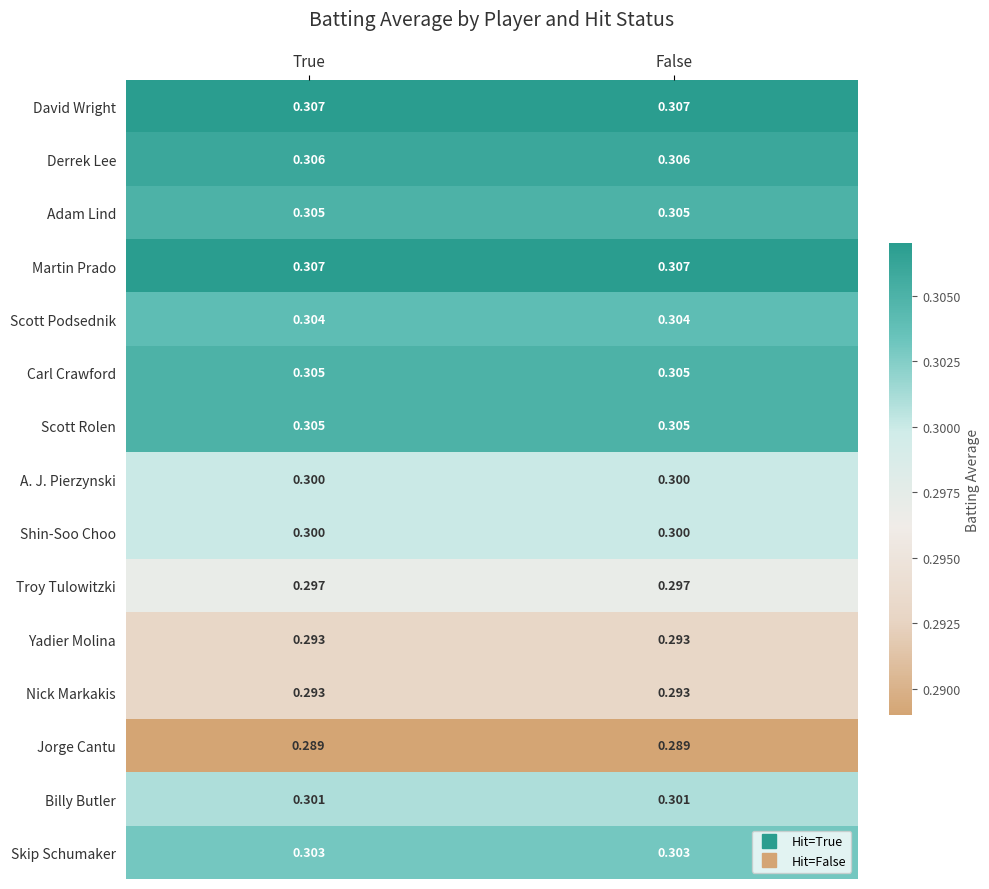

Is the value of A. J. Pierzynski at True greater than the value of Carl Crawford at False?

No